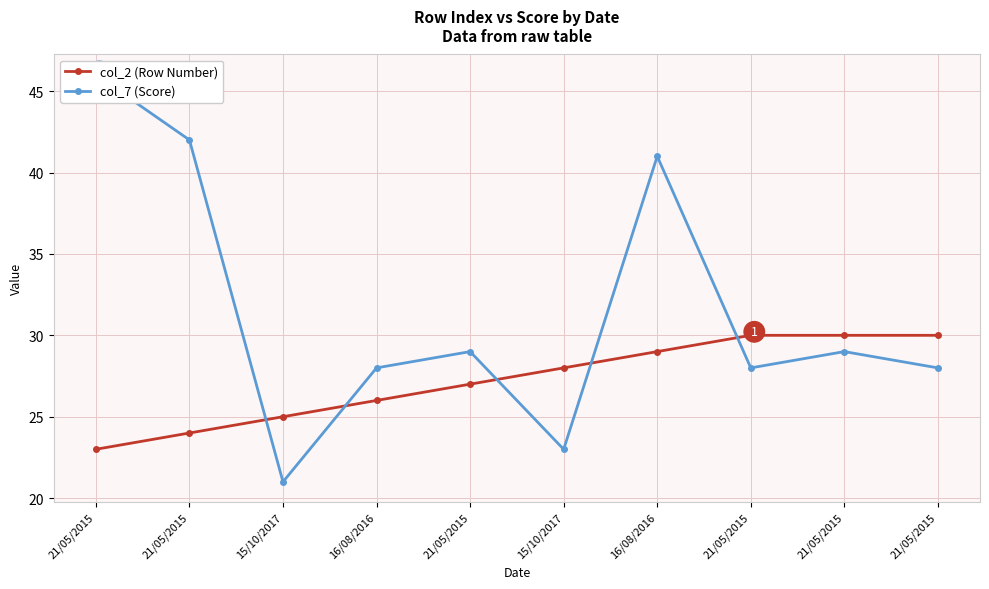

What is the total value across all series at 21/05/2015?

69